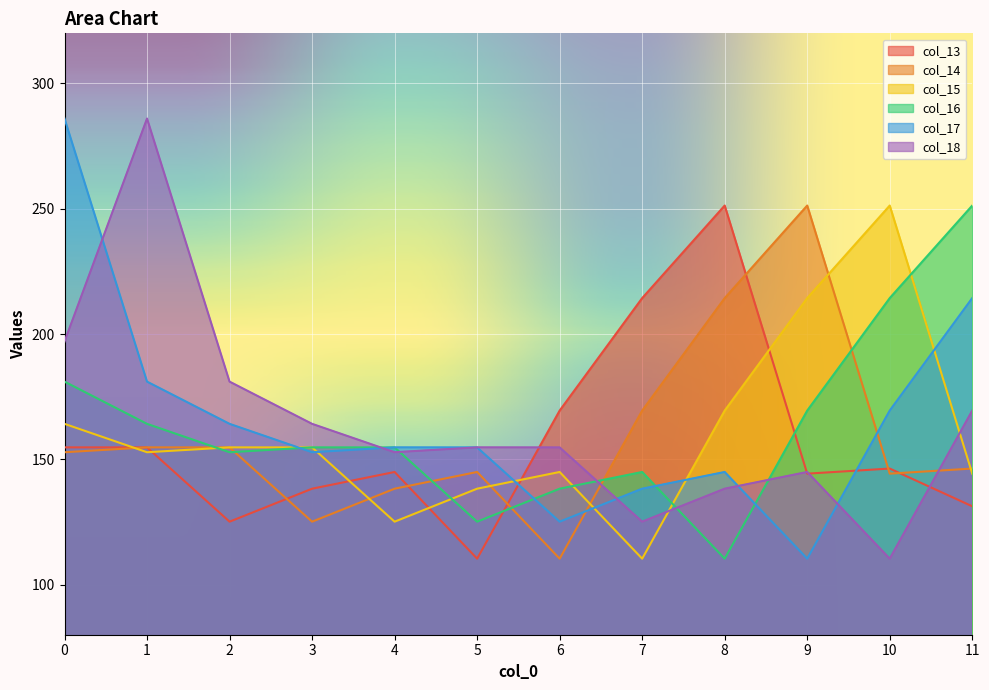

Reading left to right, list all the values displayed in this chart.

col_13: 154.8	154.8	125.1	138.3	144.9	110.4	169.4	214.3	251.3	144.3	146.3	131.3
col_14: 152.8	154.8	154.8	125.1	138.3	144.9	110.4	169.4	214.3	251.3	144.3	146.3
col_15: 164.2	152.8	154.8	154.8	125.1	138.3	144.9	110.4	169.4	214.3	251.3	144.3
col_16: 181.0	164.2	152.8	154.8	154.8	125.1	138.3	144.9	110.4	169.4	214.3	251.3
col_17: 286.0	181.0	164.2	152.8	154.8	154.8	125.1	138.3	144.9	110.4	169.4	214.3
col_18: 197.0	286.0	181.0	164.2	152.8	154.8	154.8	125.1	138.3	144.9	110.4	169.4